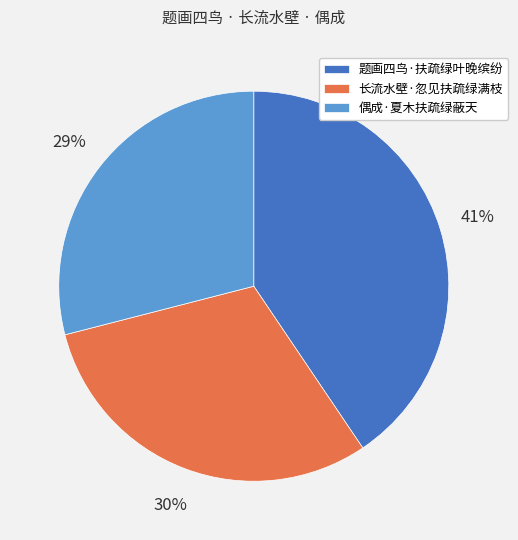

Does 长流水壁·忽见扶疏绿满枝 represent more than half of the total?

No